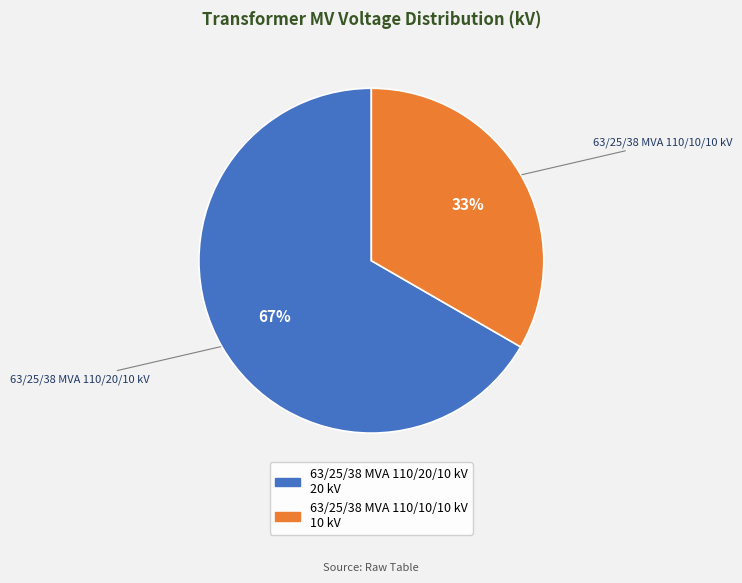

Which slice is the smallest?

63/25/38 MVA 110/10/10 kV